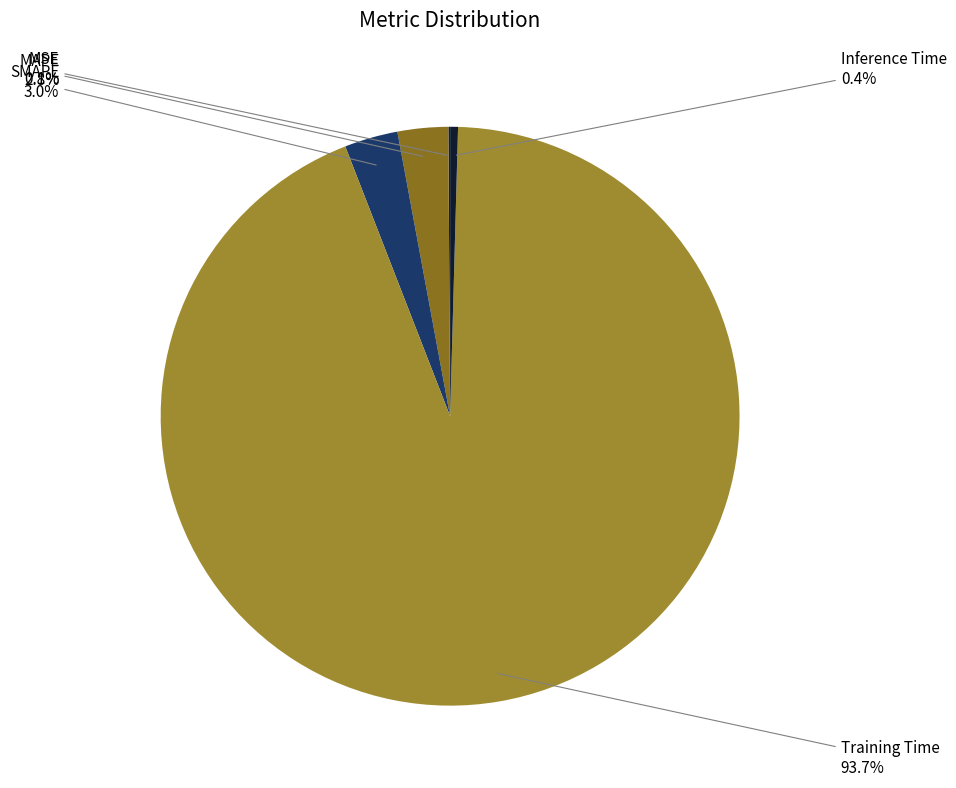

Is it true that SMAPE is 3% of the pie?

True